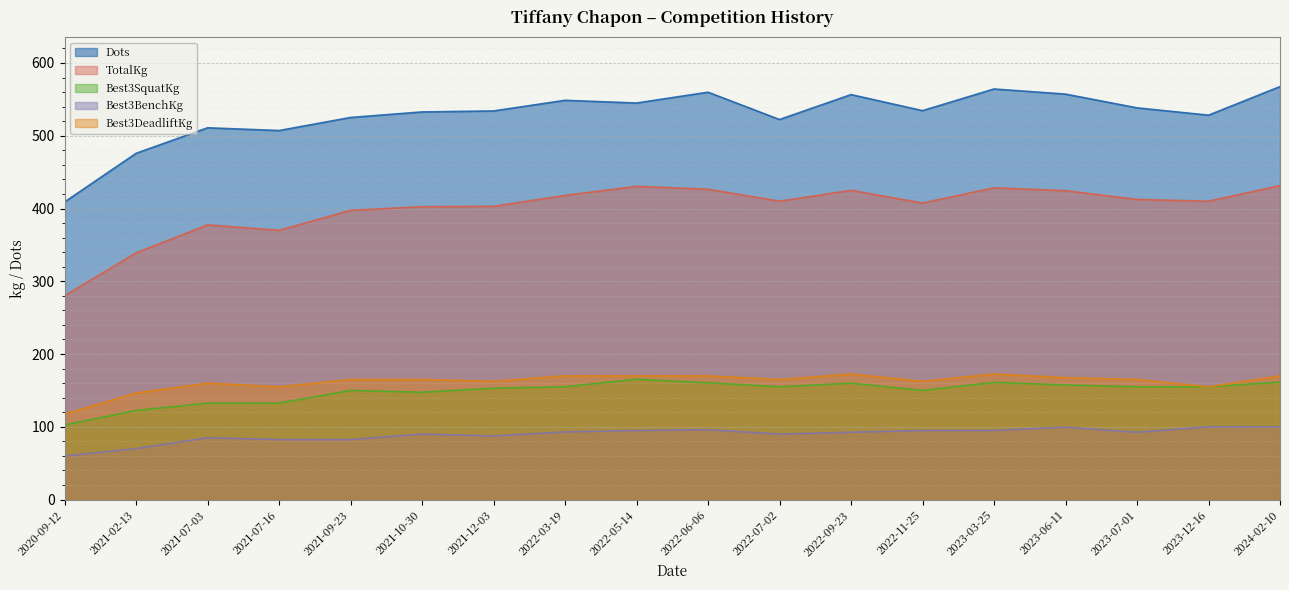

What is the difference between the second highest and second lowest values in the Best3BenchKg series?

30.0